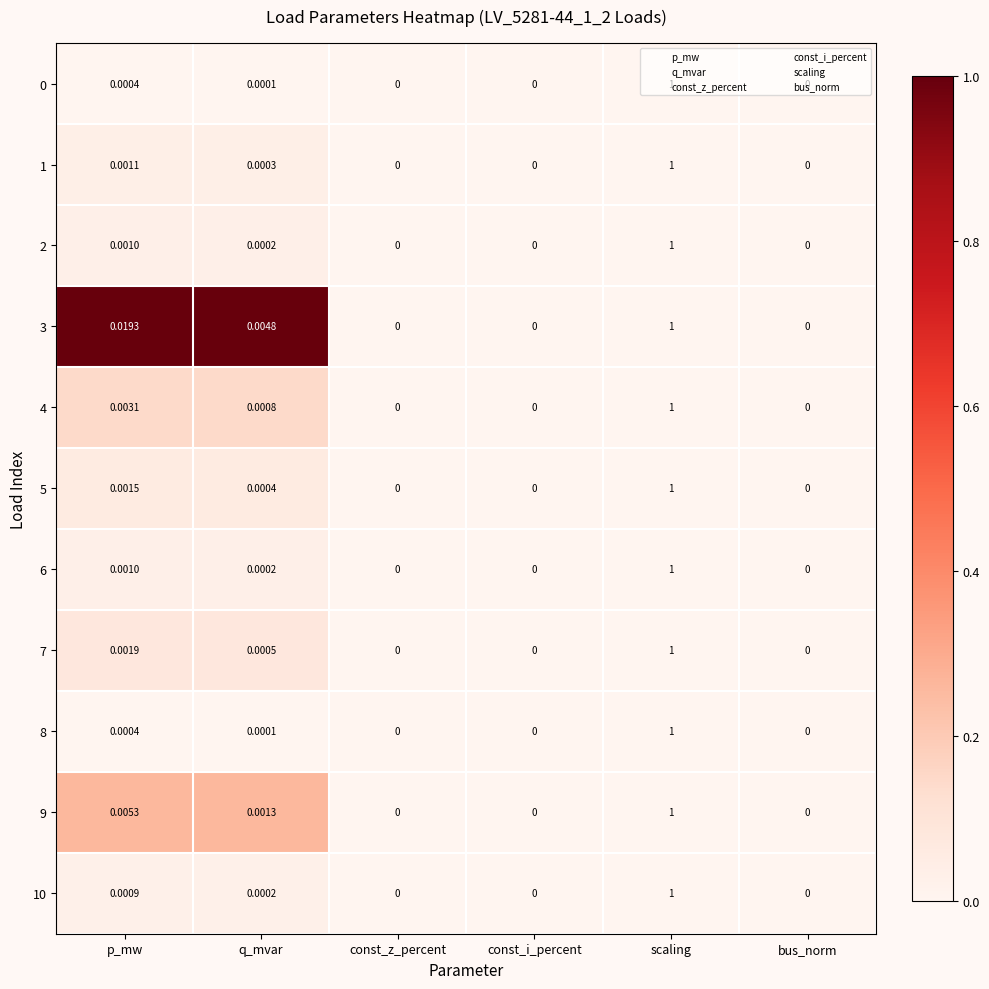

At which category is the sum across all series the highest?

scaling